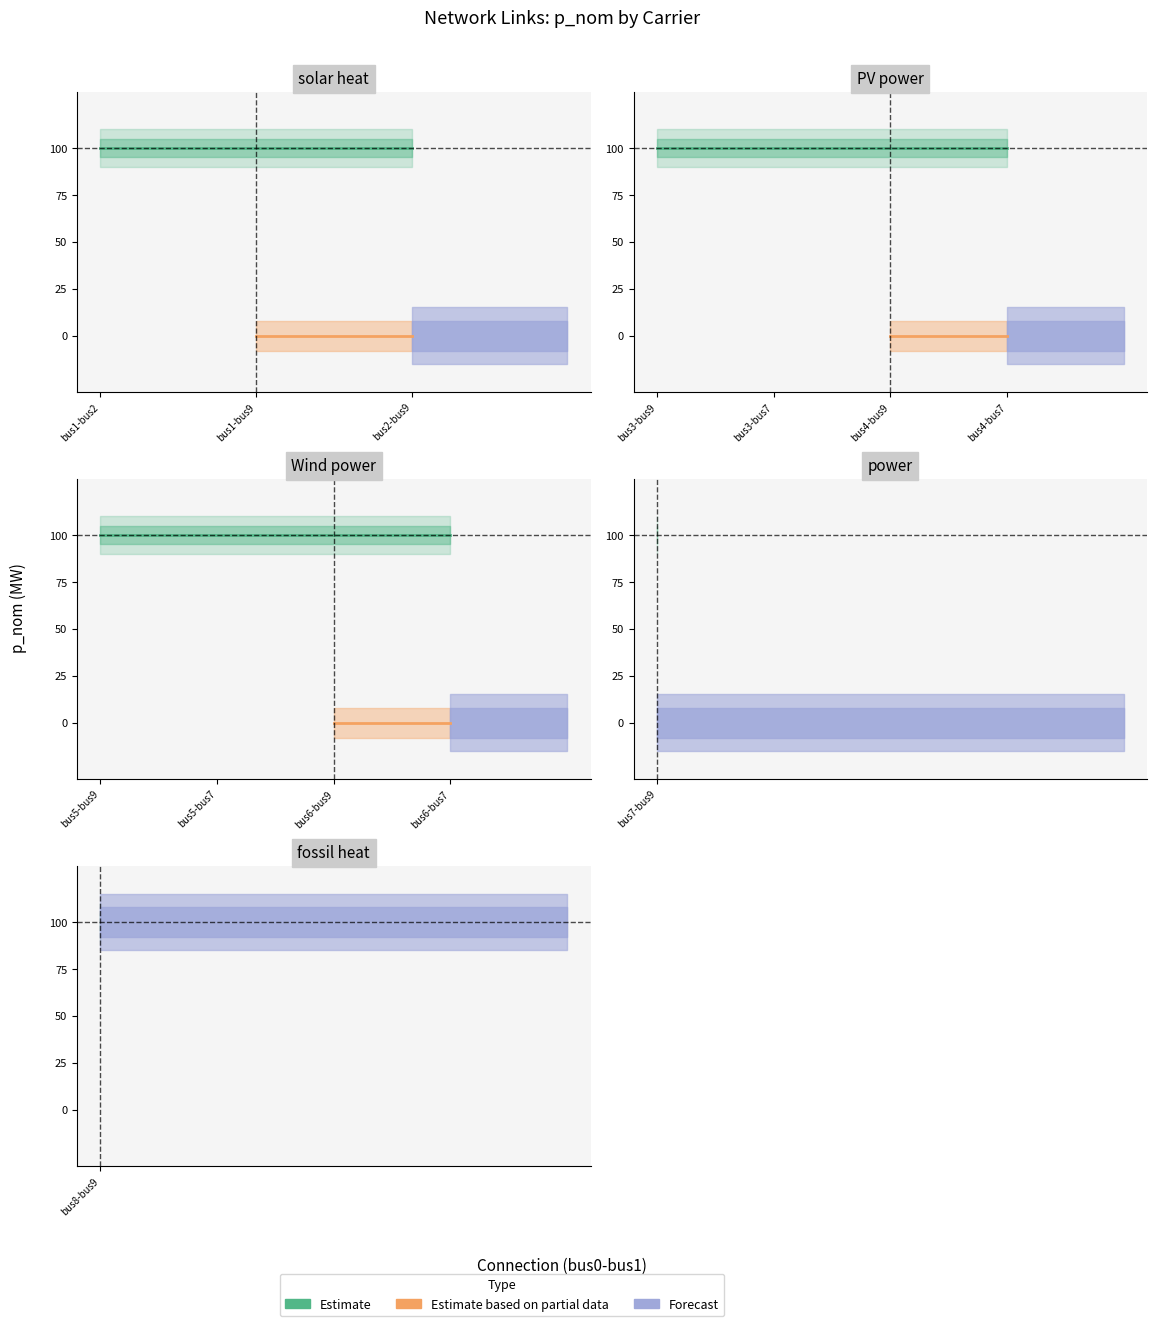

What is the value of the p_nom_max point at the 9th from the left?

100